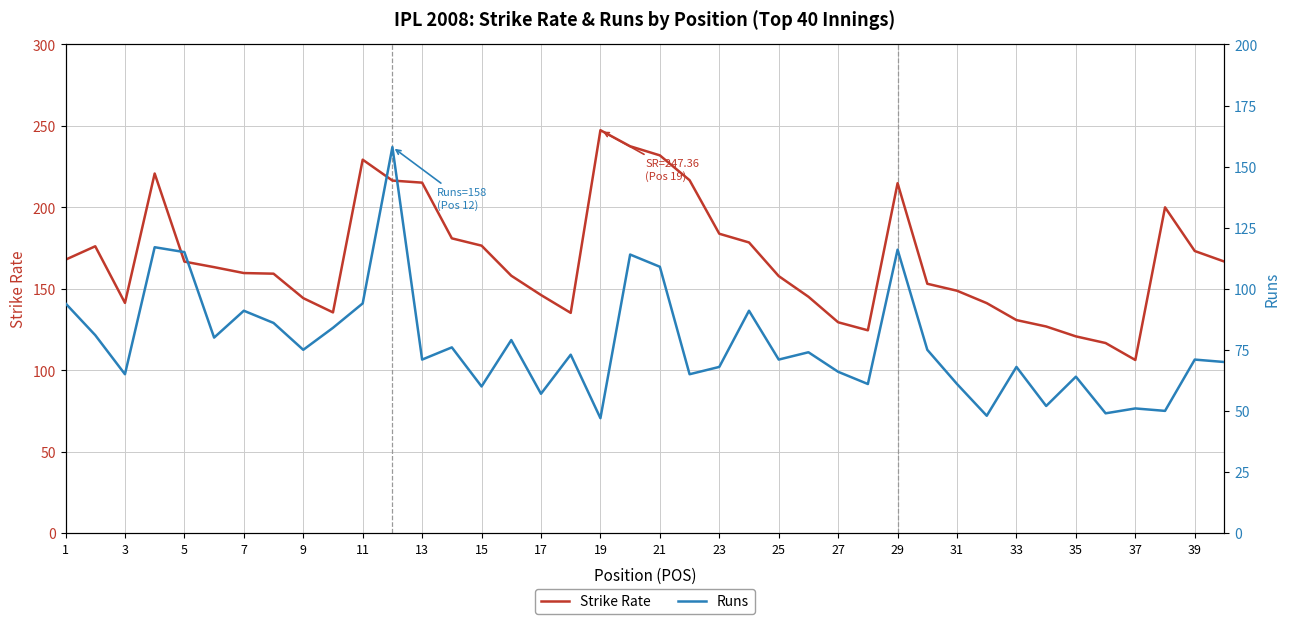

True or false: Runs and Strike Rate cross at least once.

False